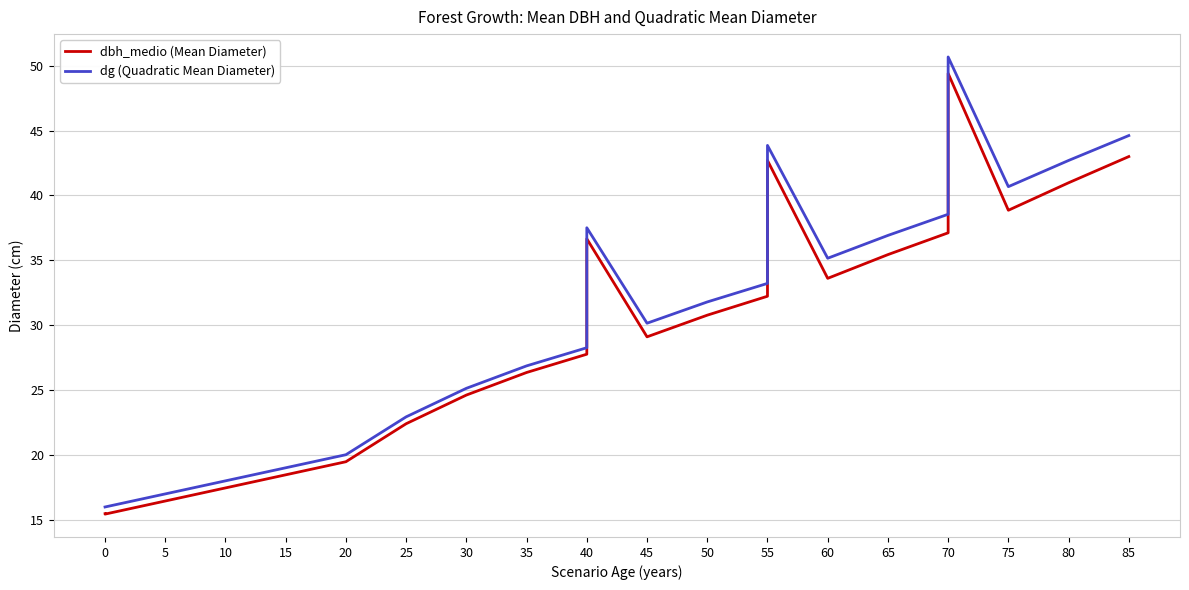

What value does the dg (Quadratic Mean Diameter) series have at 30?

25.1